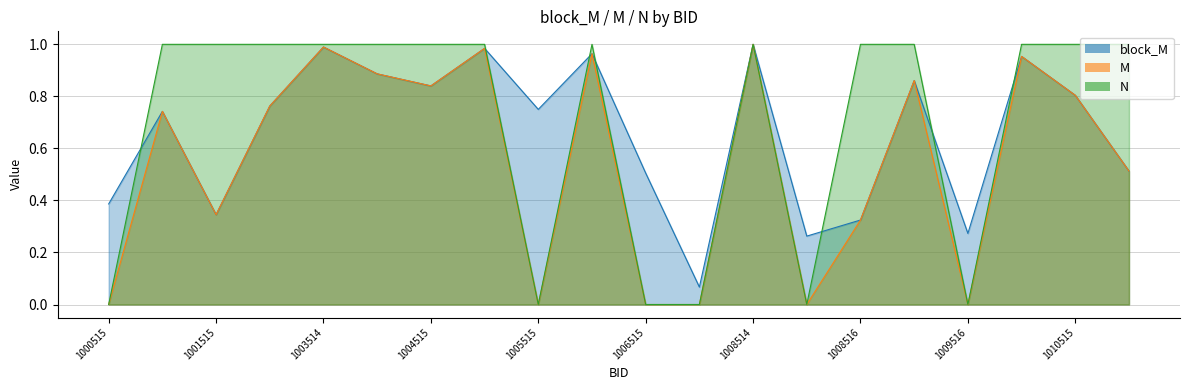

What are all the series names shown in the legend?

block_M, M, N